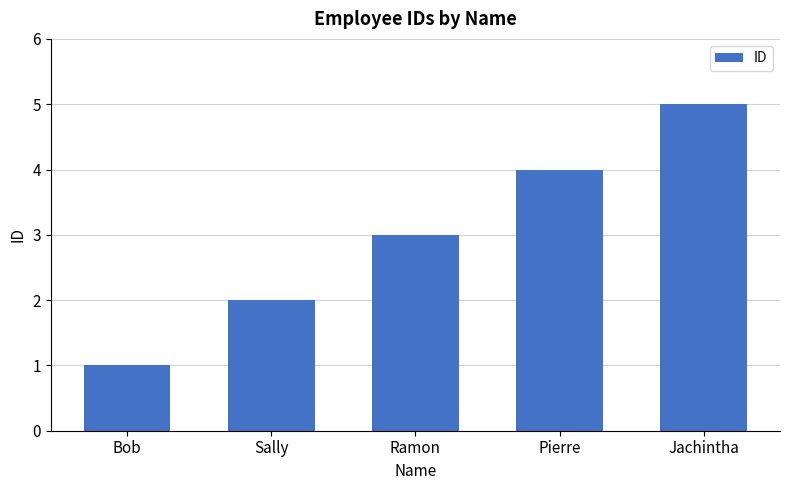

True or false: the data shows 1 at Bob.

True